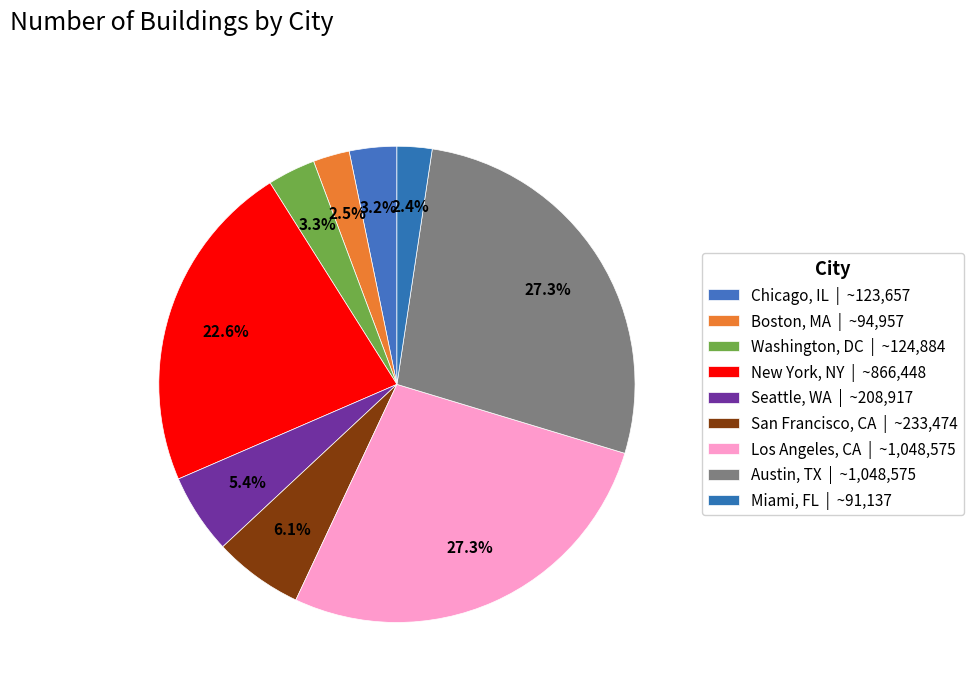

What portion of the pie excludes Austin, TX?

72.7%